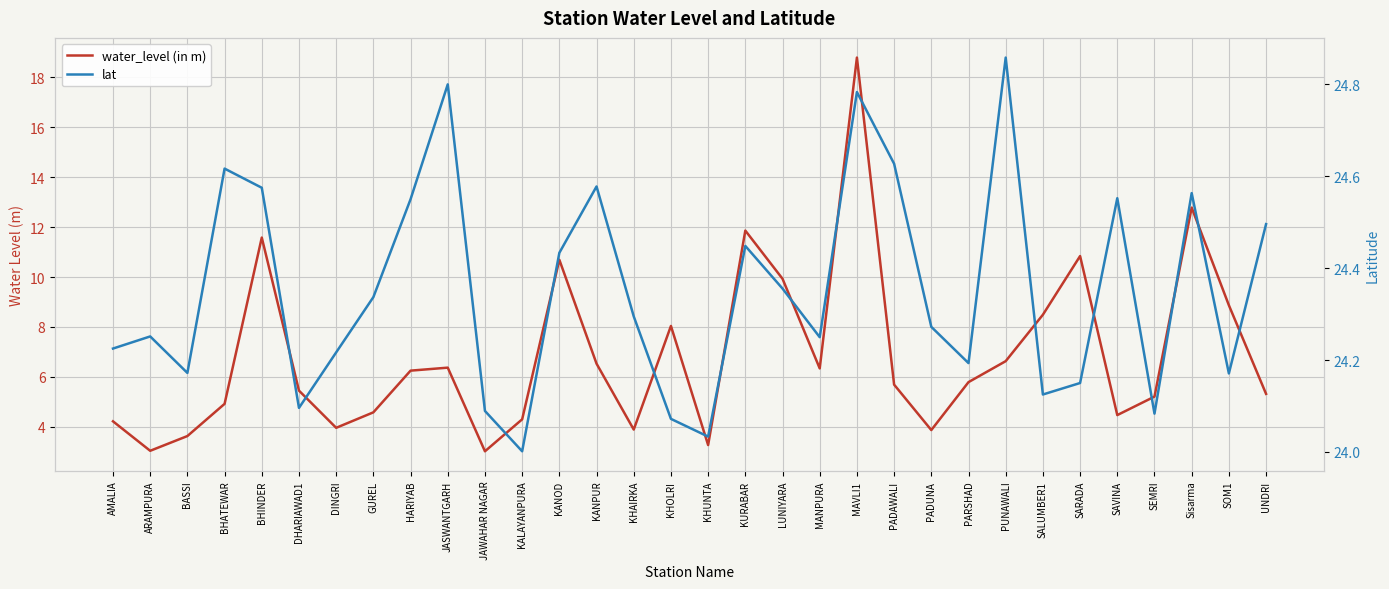

The lat series shows 7.6 at DHARIAWAD1. True or false?

False